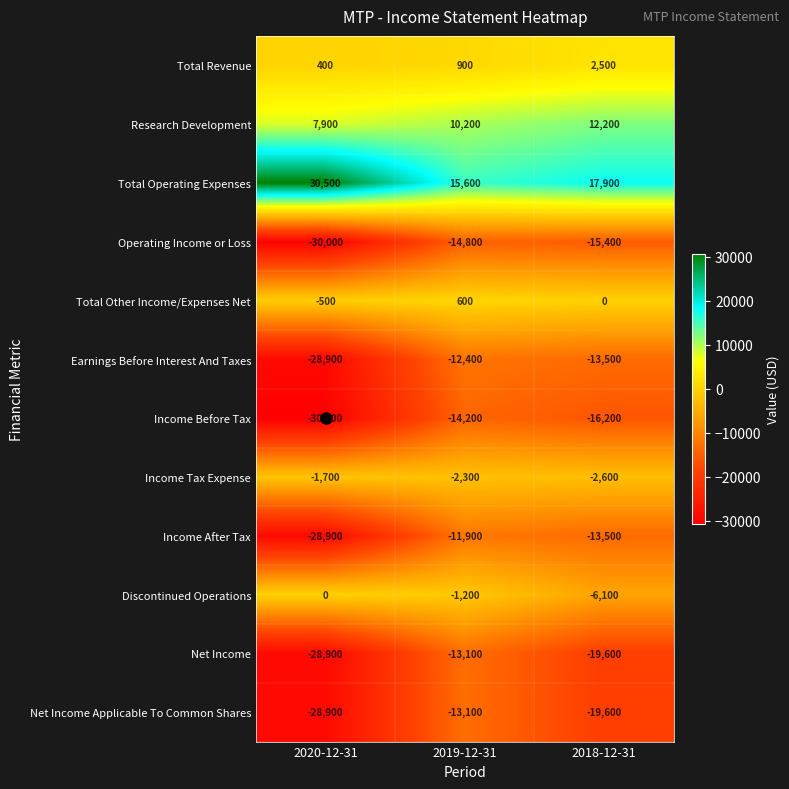

What is the spread (max minus min) of values at 2020-12-31?

61100